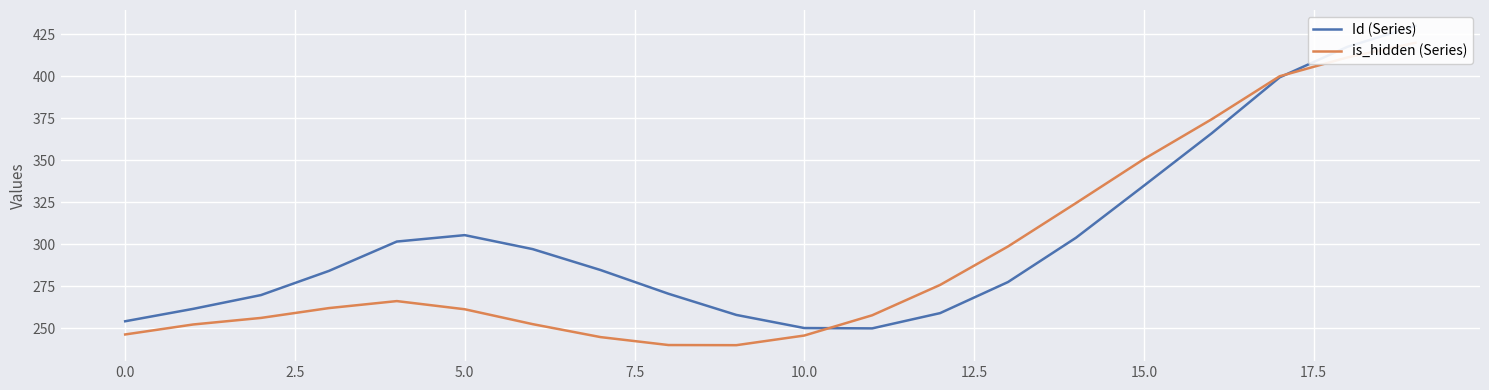

In Id (Series), how many points are higher than both neighbors (excluding endpoints)?

1